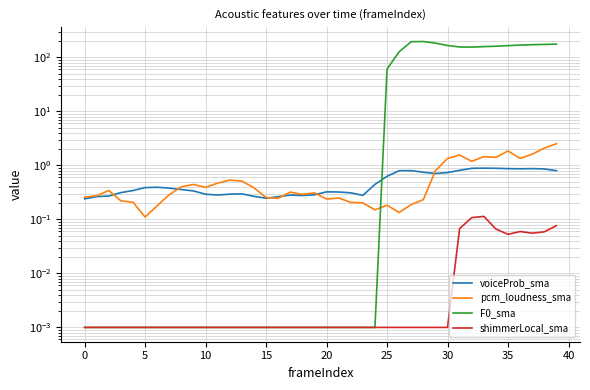

Is this an area chart (filled region under the line)?

No